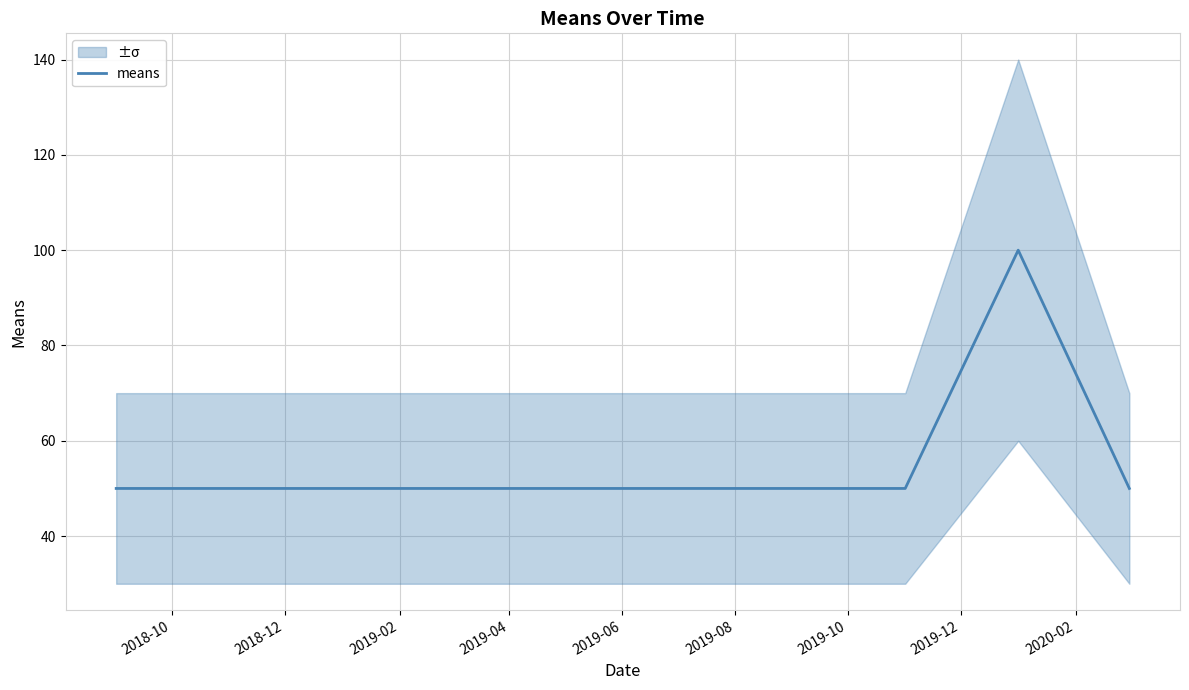

The value of means at 2018-12 is 50. True or false?

True